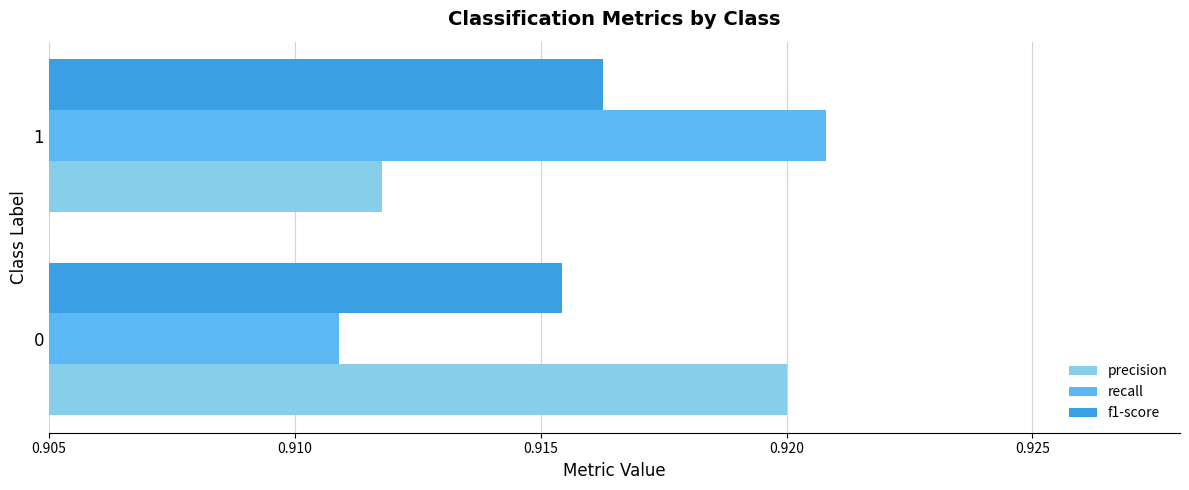

What is the sum of all precision values?

1.8